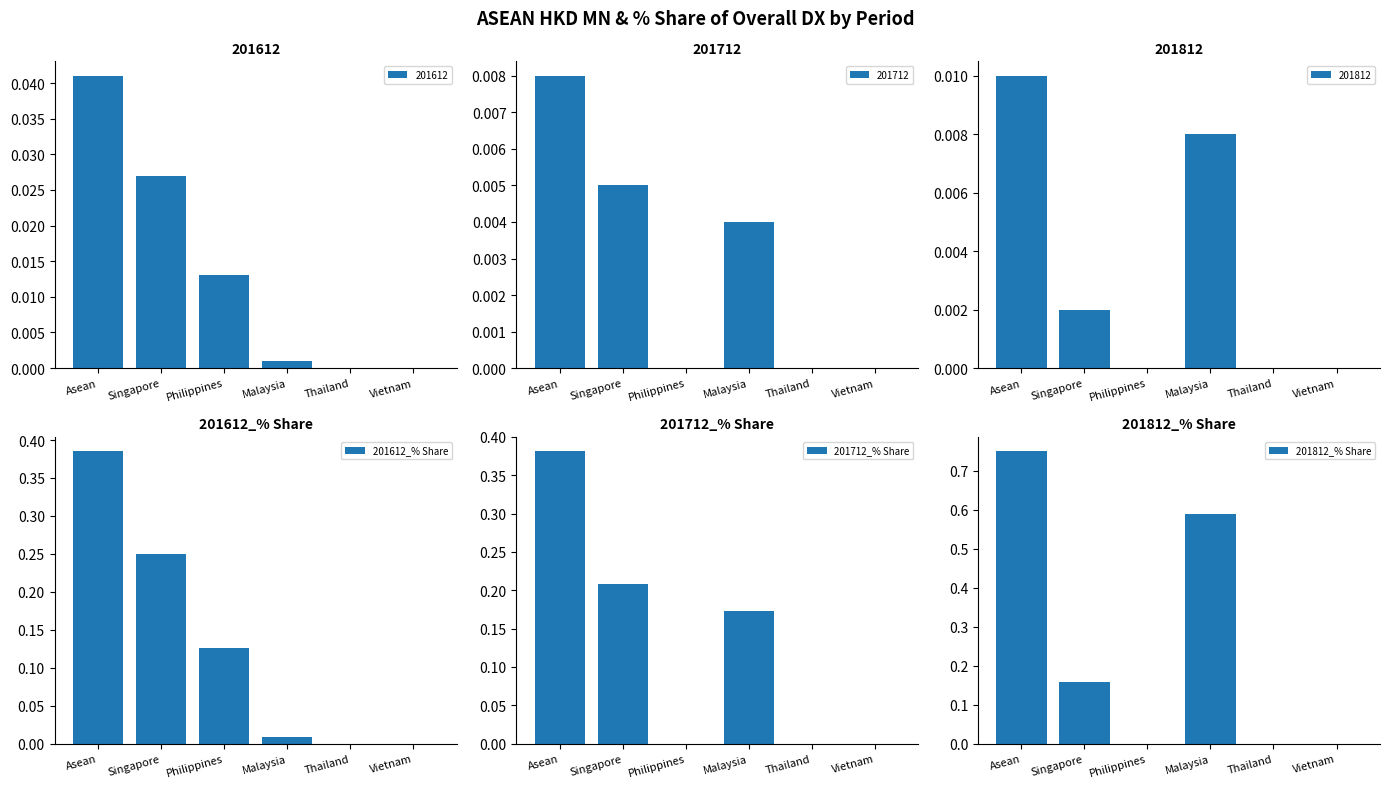

What is the difference between the second highest and second lowest values in the 201712_% Share series?

0.2